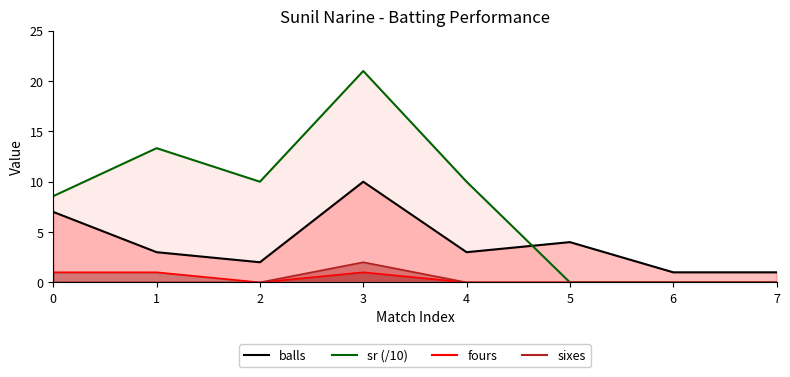

At which category is the sum across all series the highest?

3